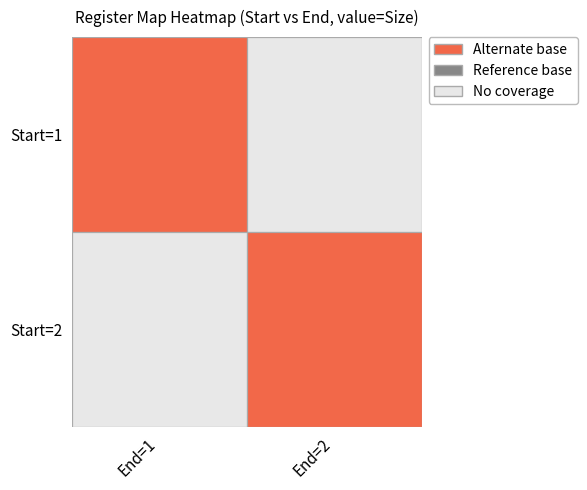

List the series in order of their overall mean, lowest first.

row1, row2